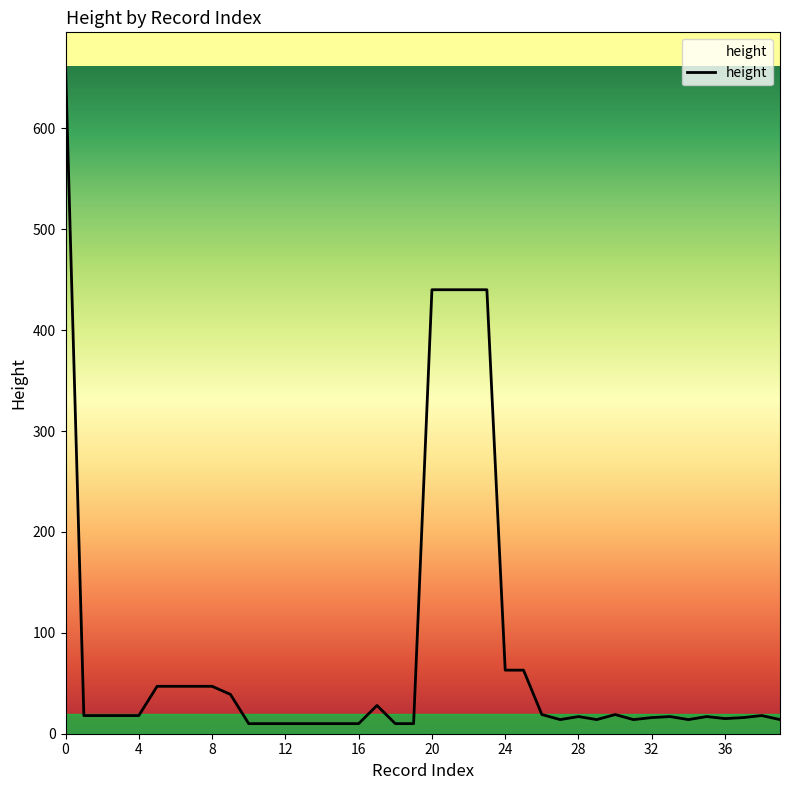

What is the smallest value displayed?

10